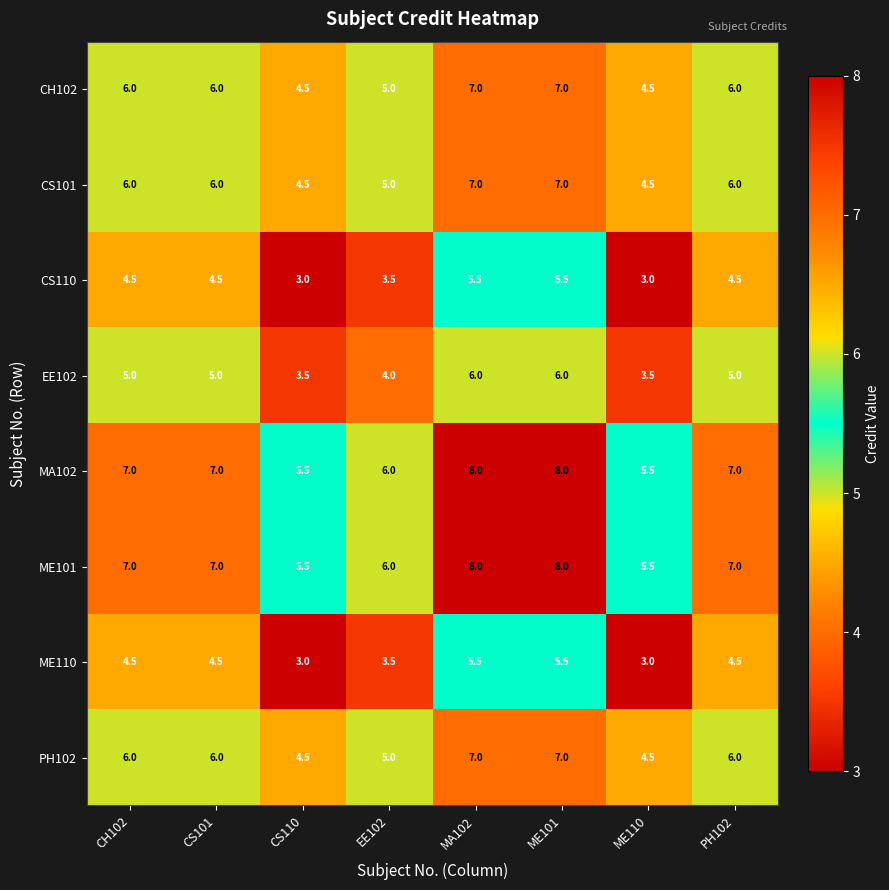

What is the smallest value displayed?

3.0